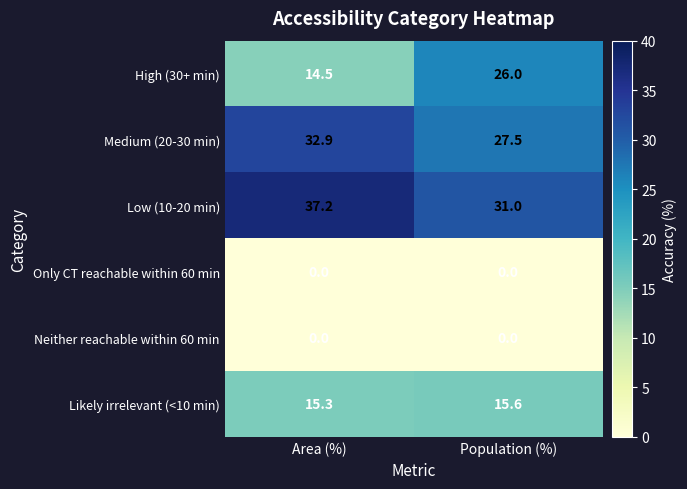

Reading left to right, list all the values displayed in this chart.

High (30+ min): 14.5	26.0
Medium (20-30 min): 32.9	27.5
Low (10-20 min): 37.2	31.0
Only CT reachable within 60 min: 0.0	0.0
Neither reachable within 60 min: 0.0	0.0
Likely irrelevant (<10 min): 15.3	15.6